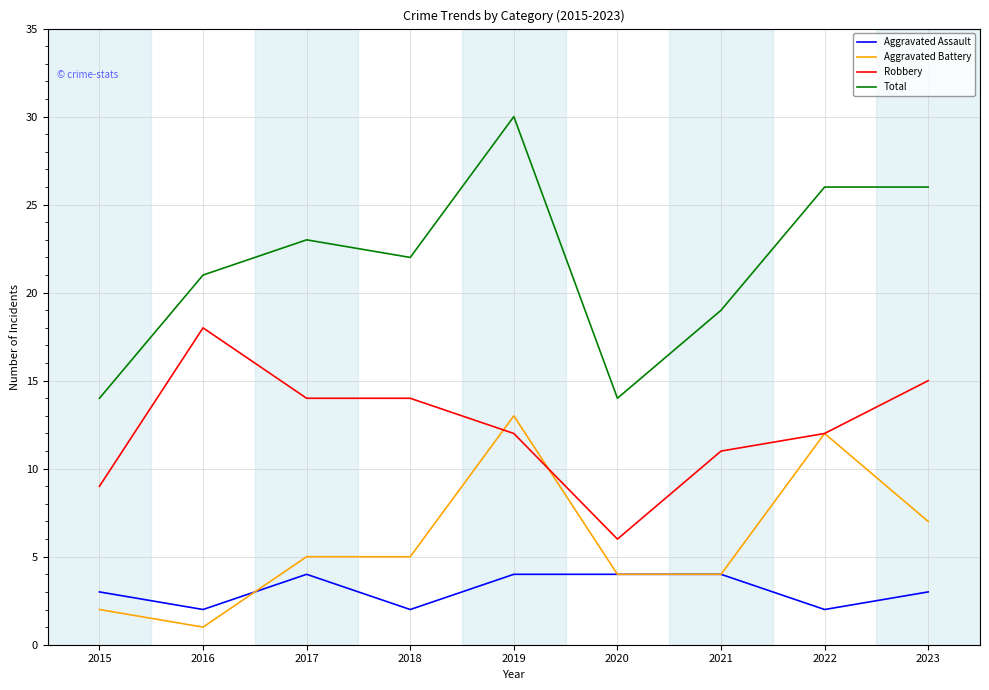

True or false: Total and Robbery intersect in this chart.

False